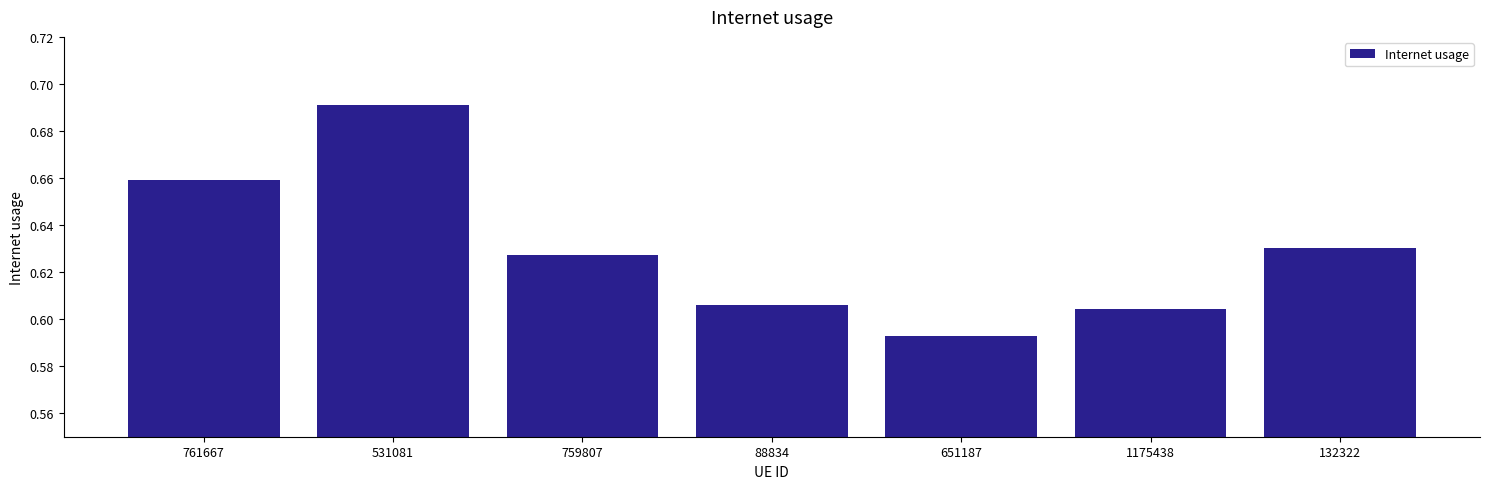

Rank the categories by value from highest to lowest.

531081, 761667, 132322, 759807, 88834, 1175438, 651187